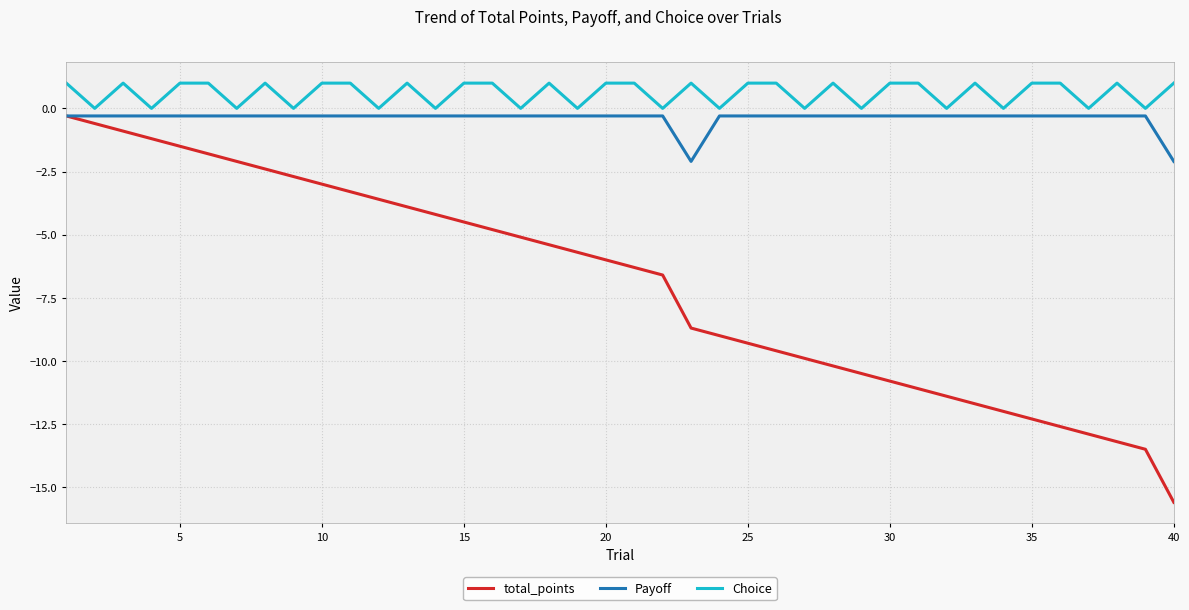

Which series has the widest spread of values?

total_points